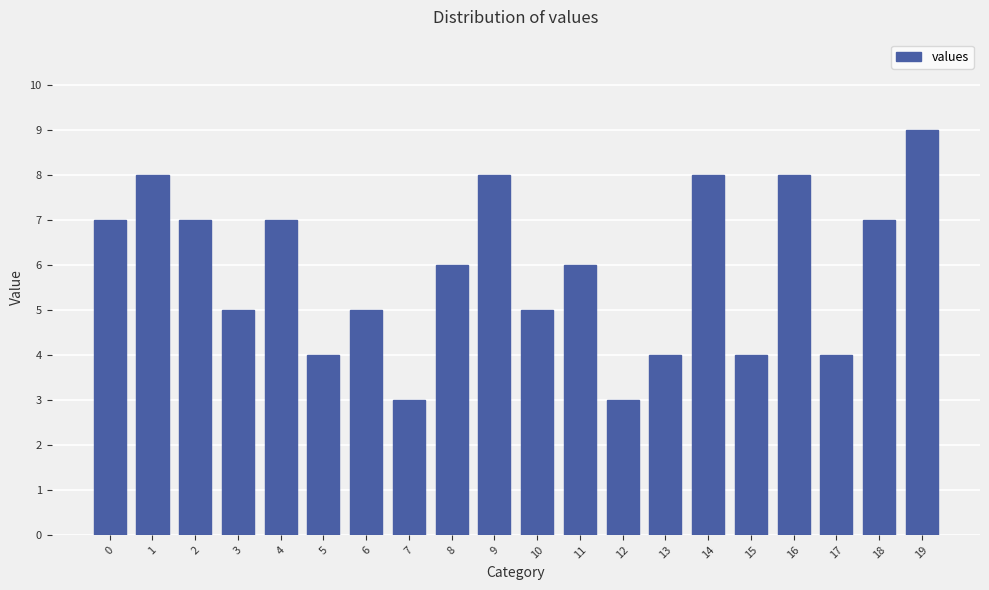

Is it true that the value at 16 is 8?

True